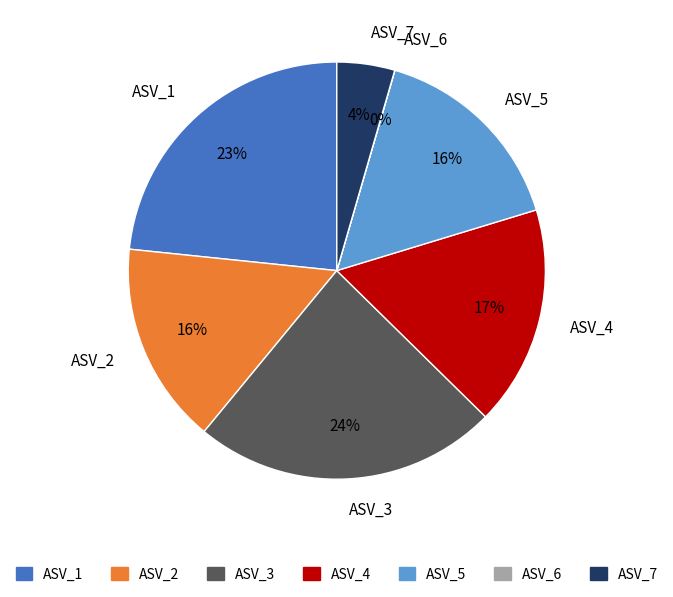

What percentage is the ASV_4 slice, to the nearest percent?

17%